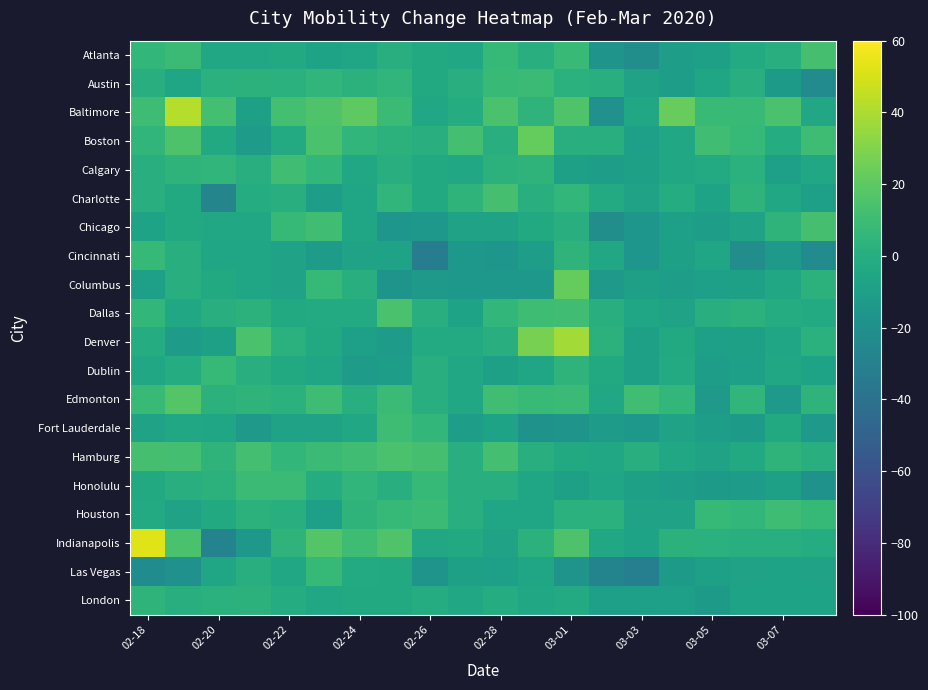

How many data points does each series have?

20